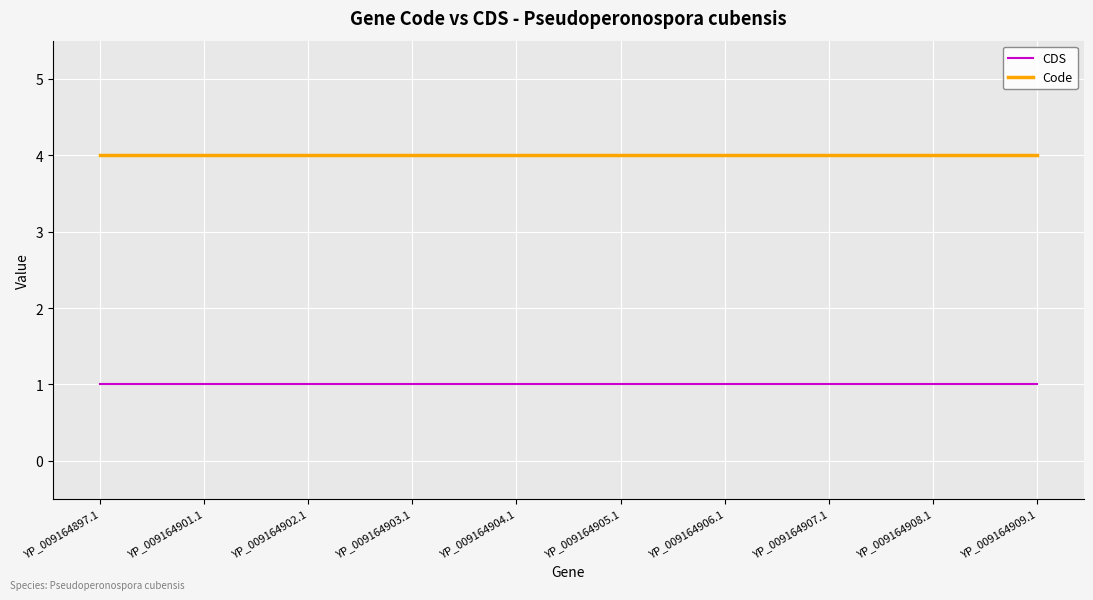

The Code series shows 4 at YP_009164897.1. True or false?

True